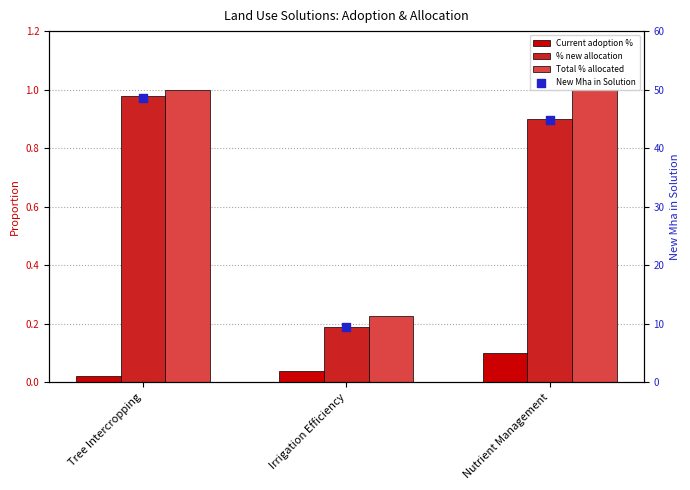

Is the value of Total % allocated at Irrigation Efficiency greater than the value of Current adoption % at Irrigation Efficiency?

Yes